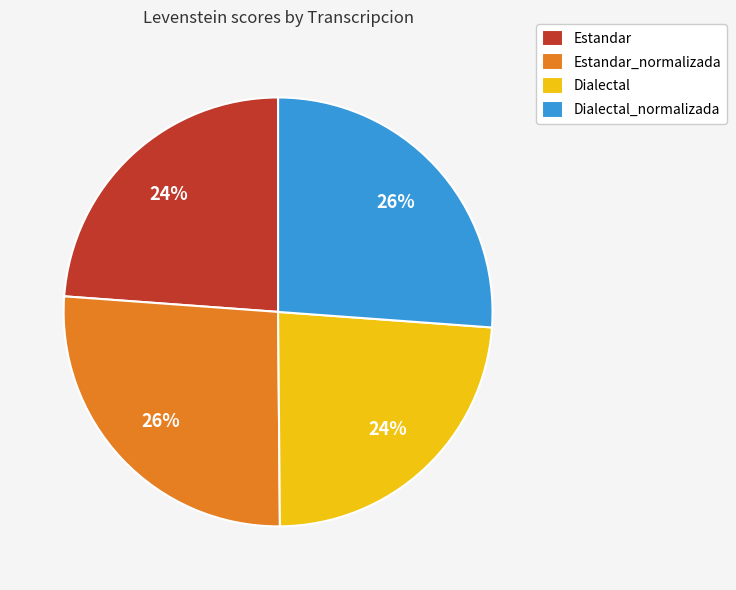

Is there any slice that represents more than half of the pie?

No